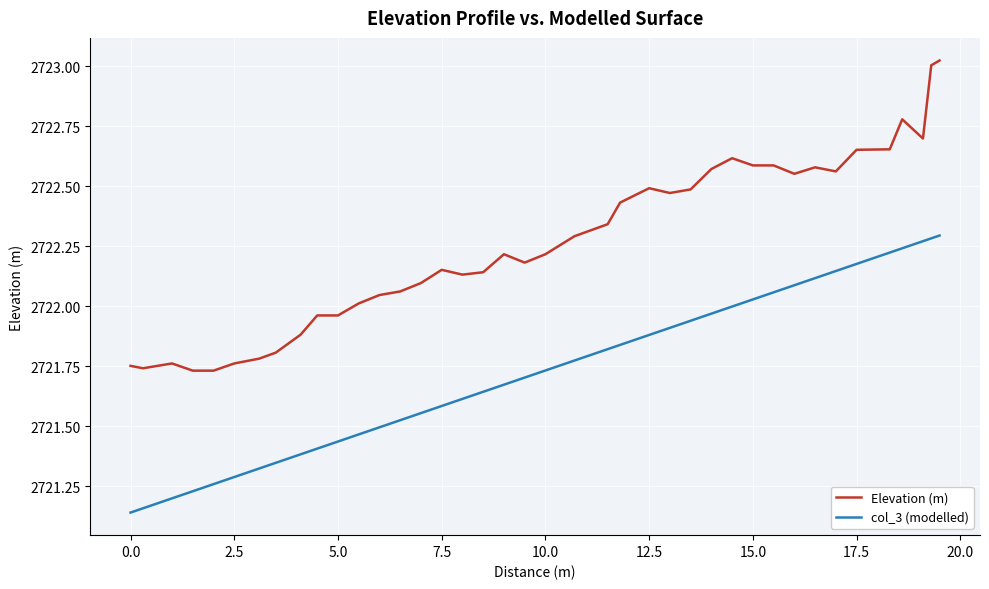

True or false: Elevation (m) and col_3 (modelled) intersect in this chart.

False